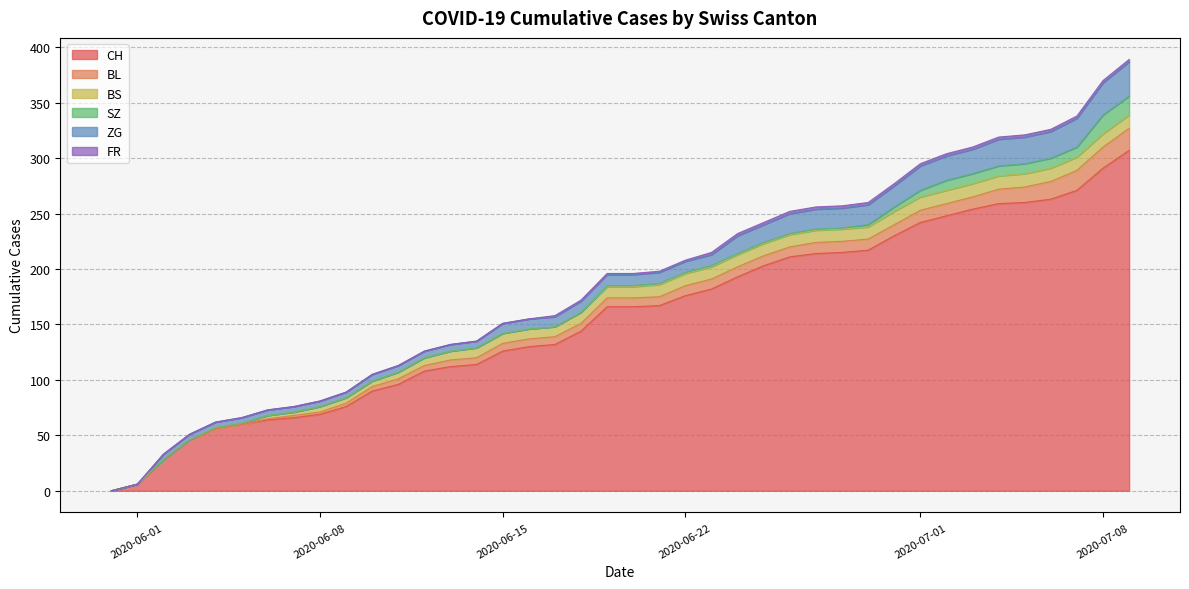

True or false: SZ and ZG intersect in this chart.

False